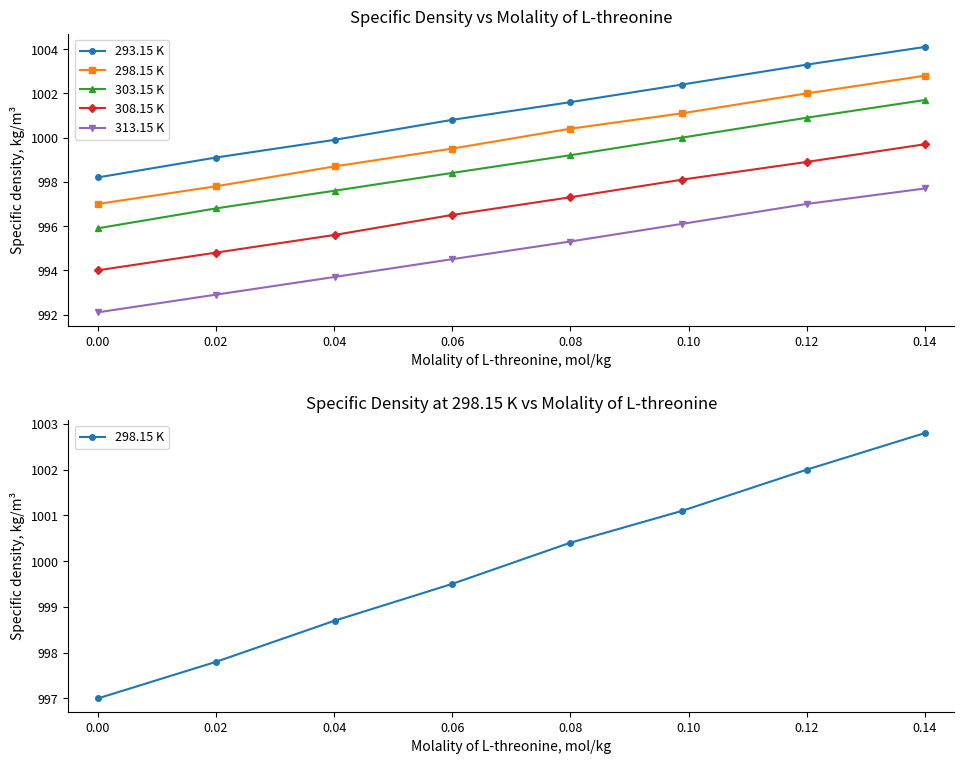

Reading right to left, transcribe all the data shown in this chart.

293.15 K: 1004.1	1003.3	1002.4	1001.6	1000.8	999.9	999.1	998.2
298.15 K: 1002.8	1002.0	1001.1	1000.4	999.5	998.7	997.8	997.0
303.15 K: 1001.7	1000.9	1000.0	999.2	998.4	997.6	996.8	995.9
308.15 K: 999.7	998.9	998.1	997.3	996.5	995.6	994.8	994.0
313.15 K: 997.7	997.0	996.1	995.3	994.5	993.7	992.9	992.1